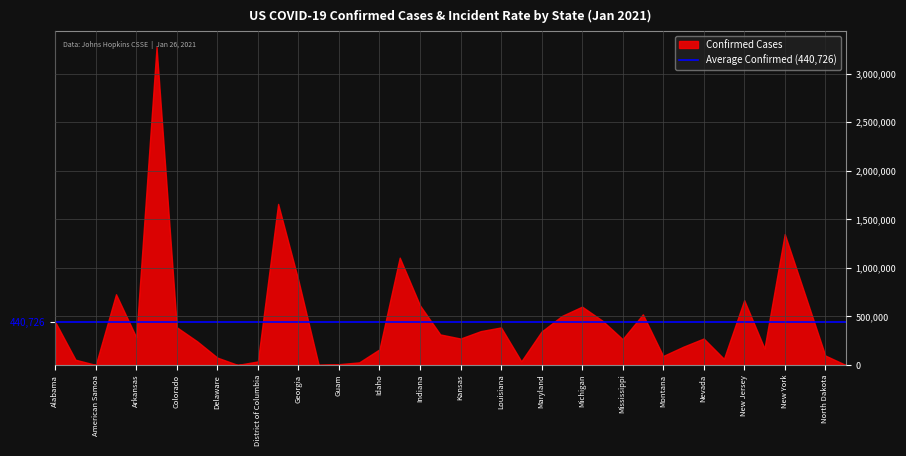

Count the number of categories in the chart.

40